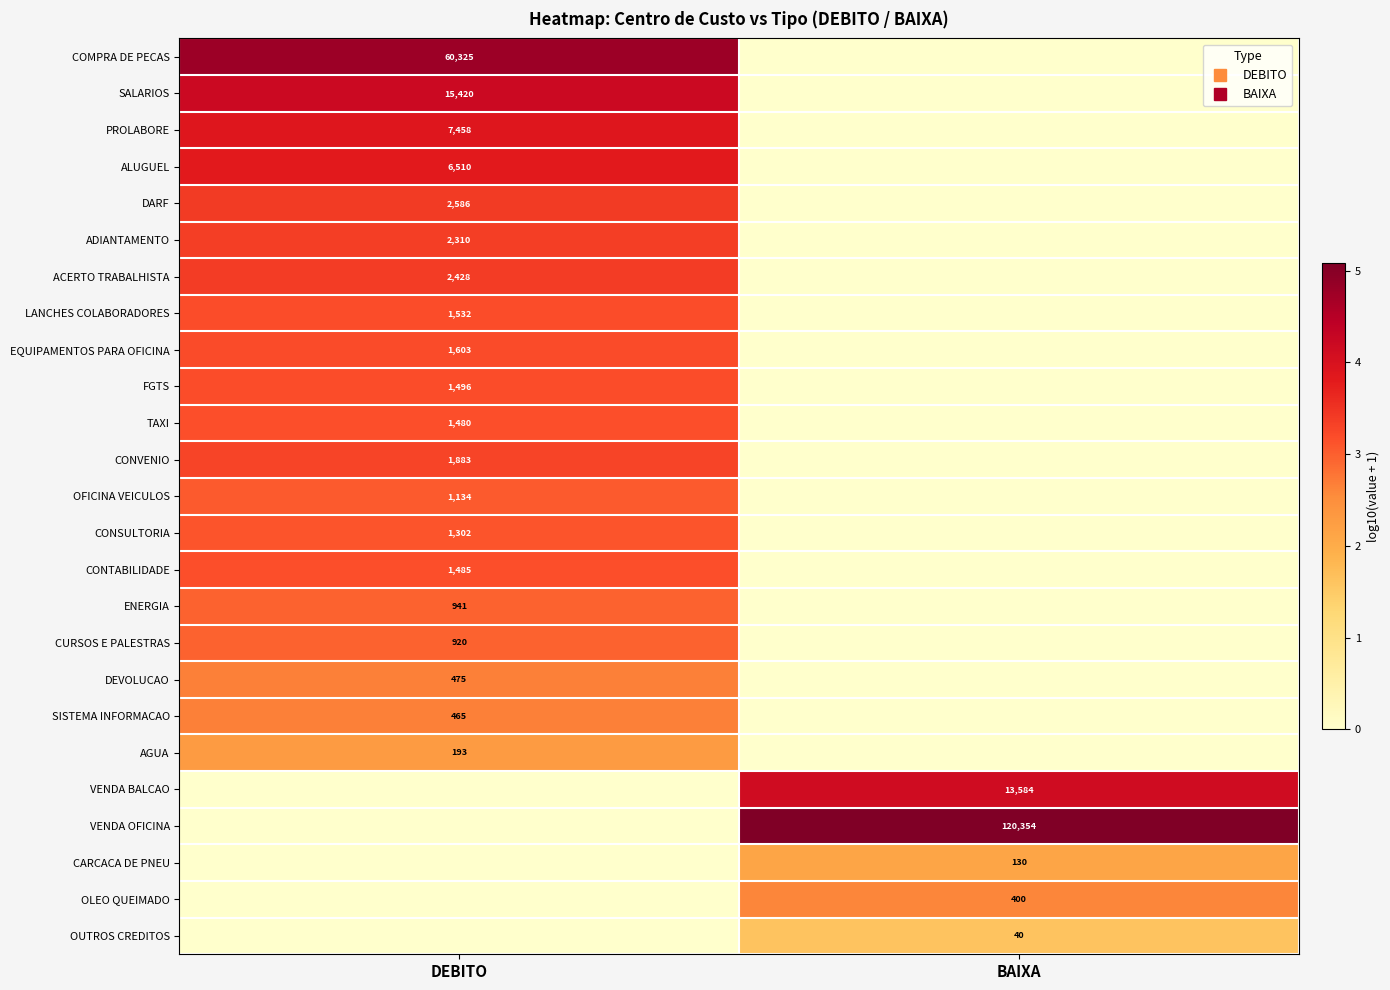

True or false: CONTABILIDADE has a value of -1.9 at BAIXA.

False